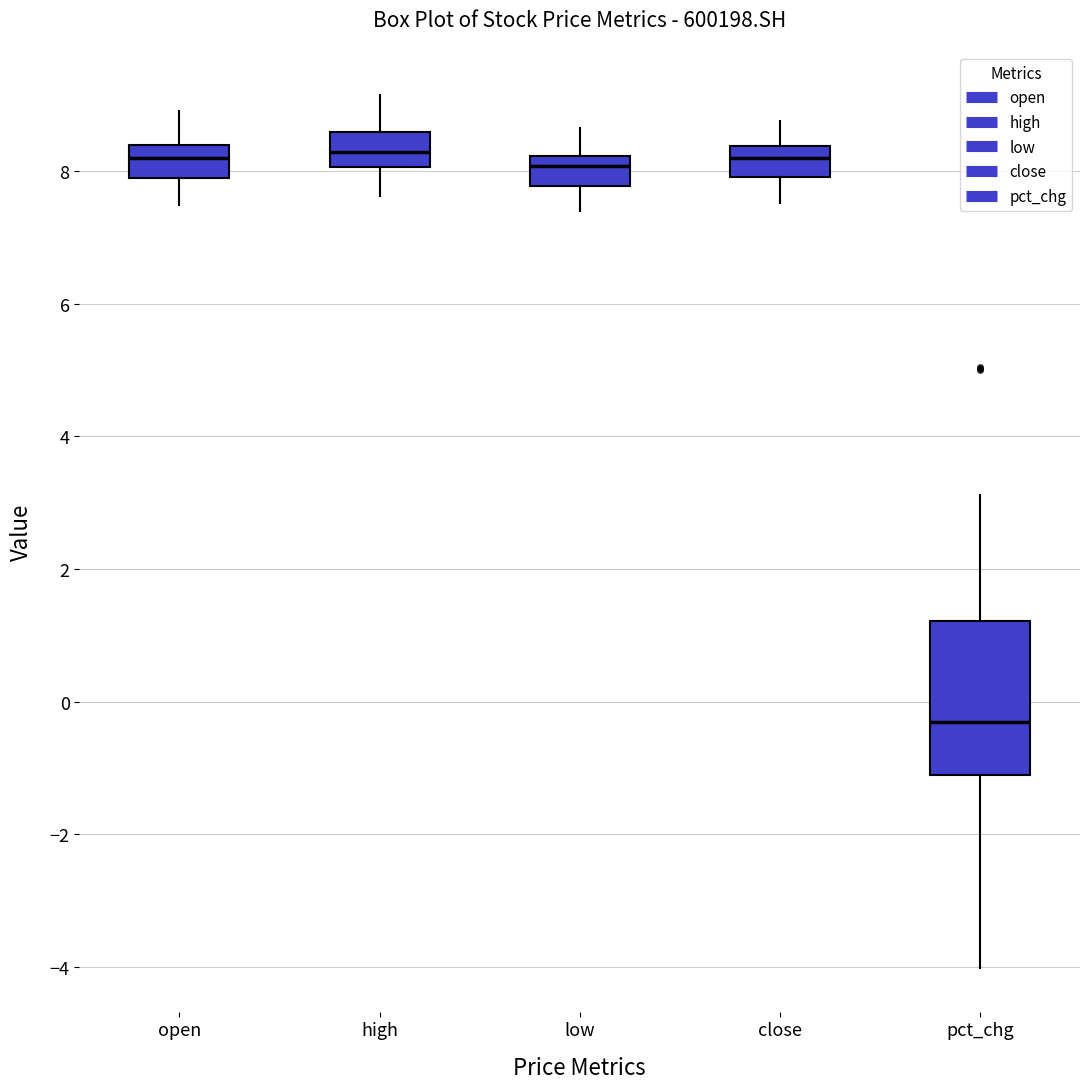

Reading left to right, read every box against the y-axis: the position of its median line, the range the box covers, and the ends of its whiskers. The values are not printed on the chart, so give them approximately, as read against the axis.

open: median 8.2, box 7.8 to 8.4, whiskers 7.4 to 9.0
high: median 8.2, box 8.0 to 8.6, whiskers 7.6 to 9.2
low: median 8.0, box 7.8 to 8.2, whiskers 7.4 to 8.6
close: median 8.2, box 8.0 to 8.4, whiskers 7.6 to 8.8
pct_chg: median -0.4, box -1.2 to 1.2, whiskers -4.0 to 3.2